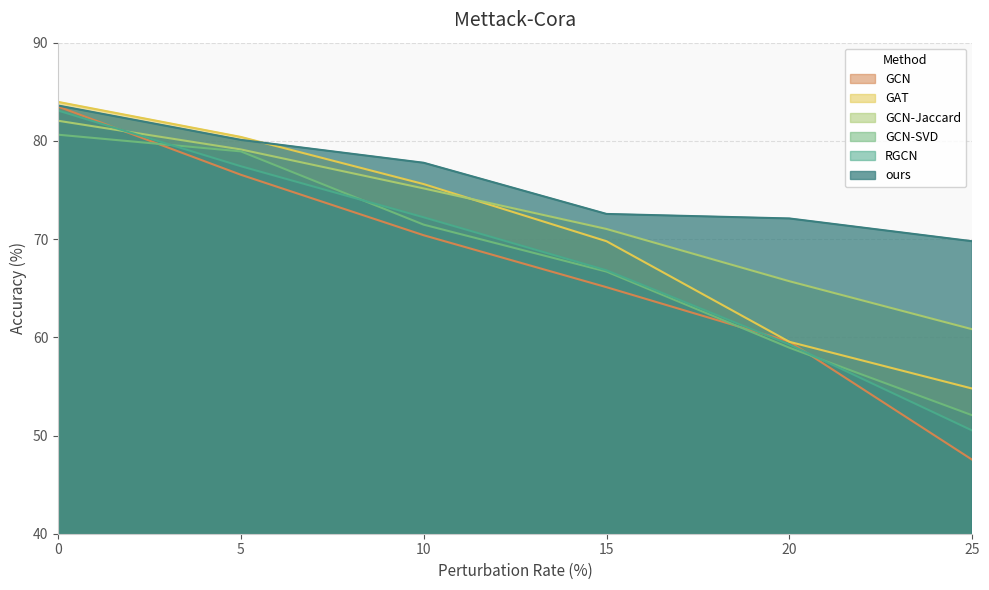

Is the value of GCN at 10 greater than the value of GAT at 5?

No